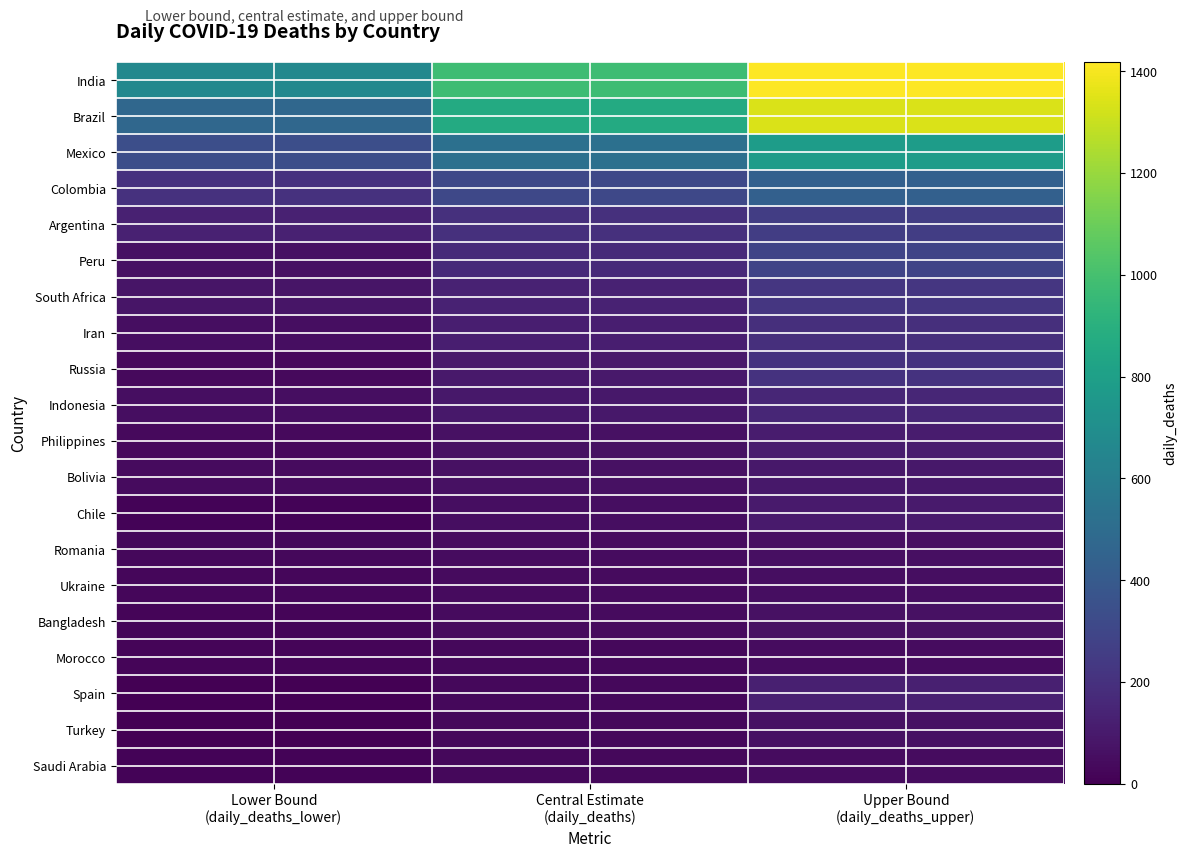

Reading left to right, extract all data points from this chart.

India: Lower Bound
(daily_deaths_lower)=660.0	Central Estimate
(daily_deaths)=978.0	Upper Bound
(daily_deaths_upper)=1418.0
Brazil: Lower Bound
(daily_deaths_lower)=474.0	Central Estimate
(daily_deaths)=865.0	Upper Bound
(daily_deaths_upper)=1336.0
Mexico: Lower Bound
(daily_deaths_lower)=343.0	Central Estimate
(daily_deaths)=521.1	Upper Bound
(daily_deaths_upper)=783.0
Colombia: Lower Bound
(daily_deaths_lower)=203.0	Central Estimate
(daily_deaths)=307.6	Upper Bound
(daily_deaths_upper)=436.0
Argentina: Lower Bound
(daily_deaths_lower)=132.0	Central Estimate
(daily_deaths)=195.6	Upper Bound
(daily_deaths_upper)=257.0
Peru: Lower Bound
(daily_deaths_lower)=62.0	Central Estimate
(daily_deaths)=171.0	Upper Bound
(daily_deaths_upper)=290.0
South Africa: Lower Bound
(daily_deaths_lower)=82.0	Central Estimate
(daily_deaths)=136.3	Upper Bound
(daily_deaths_upper)=227.0
Iran: Lower Bound
(daily_deaths_lower)=54.0	Central Estimate
(daily_deaths)=117.0	Upper Bound
(daily_deaths_upper)=192.0
Russia: Lower Bound
(daily_deaths_lower)=37.0	Central Estimate
(daily_deaths)=98.8	Upper Bound
(daily_deaths_upper)=209.0
Indonesia: Lower Bound
(daily_deaths_lower)=51.0	Central Estimate
(daily_deaths)=88.7	Upper Bound
(daily_deaths_upper)=152.0
Philippines: Lower Bound
(daily_deaths_lower)=35.0	Central Estimate
(daily_deaths)=66.4	Upper Bound
(daily_deaths_upper)=109.0
Bolivia: Lower Bound
(daily_deaths_lower)=39.0	Central Estimate
(daily_deaths)=62.7	Upper Bound
(daily_deaths_upper)=91.0
Chile: Lower Bound
(daily_deaths_lower)=15.0	Central Estimate
(daily_deaths)=51.0	Upper Bound
(daily_deaths_upper)=102.0
Romania: Lower Bound
(daily_deaths_lower)=32.0	Central Estimate
(daily_deaths)=44.7	Upper Bound
(daily_deaths_upper)=58.0
Ukraine: Lower Bound
(daily_deaths_lower)=24.0	Central Estimate
(daily_deaths)=39.7	Upper Bound
(daily_deaths_upper)=55.0
Bangladesh: Lower Bound
(daily_deaths_lower)=19.0	Central Estimate
(daily_deaths)=39.4	Upper Bound
(daily_deaths_upper)=66.0
Morocco: Lower Bound
(daily_deaths_lower)=20.0	Central Estimate
(daily_deaths)=32.8	Upper Bound
(daily_deaths_upper)=48.0
Spain: Lower Bound
(daily_deaths_lower)=0.0	Central Estimate
(daily_deaths)=32.2	Upper Bound
(daily_deaths_upper)=123.0
Turkey: Lower Bound
(daily_deaths_lower)=3.0	Central Estimate
(daily_deaths)=30.7	Upper Bound
(daily_deaths_upper)=66.0
Saudi Arabia: Lower Bound
(daily_deaths_lower)=13.0	Central Estimate
(daily_deaths)=28.9	Upper Bound
(daily_deaths_upper)=49.0